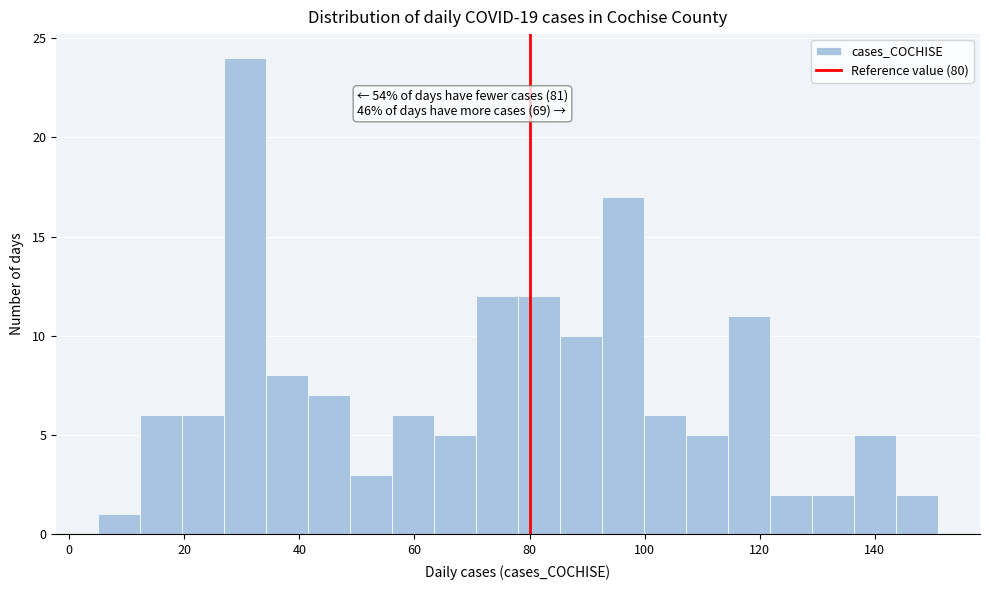

Read against the x-axis, roughly where is the centre of the tallest bar?

30